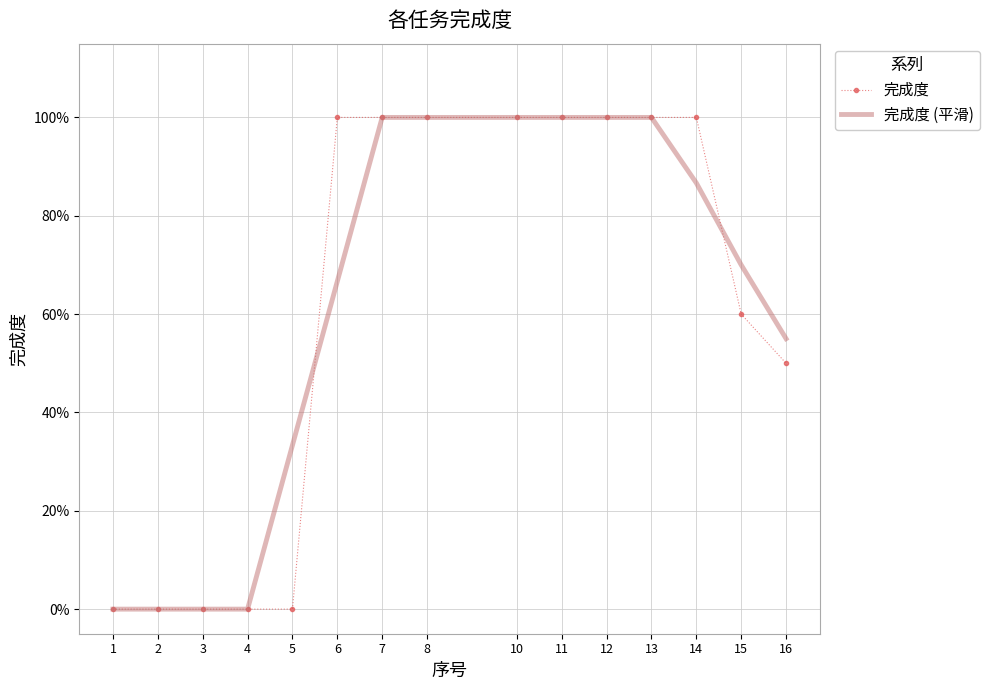

What are all the series names shown in the legend?

完成度, 完成度 (平滑)